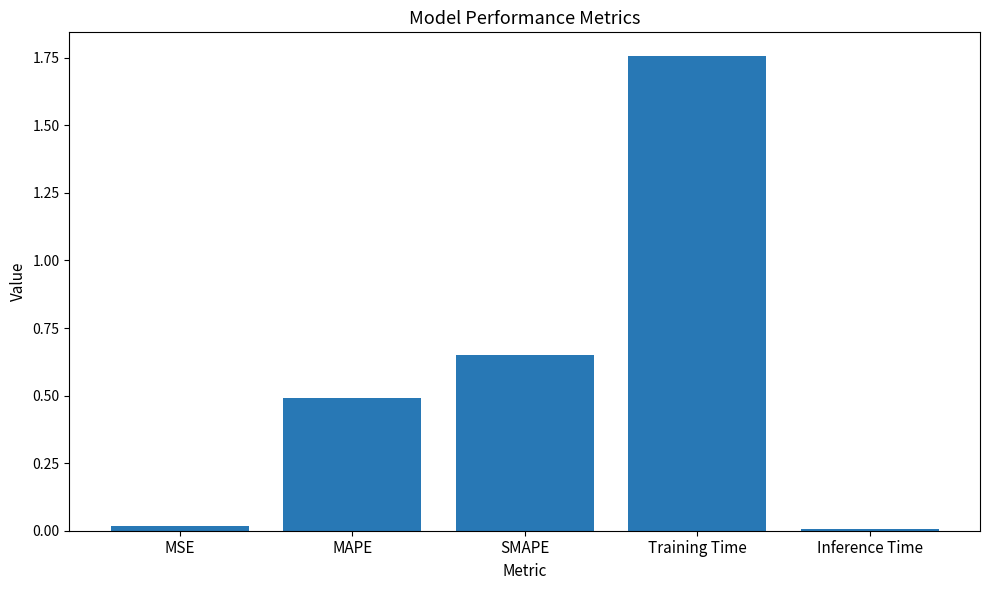

What is the difference between the maximum and second lowest values?

1.7